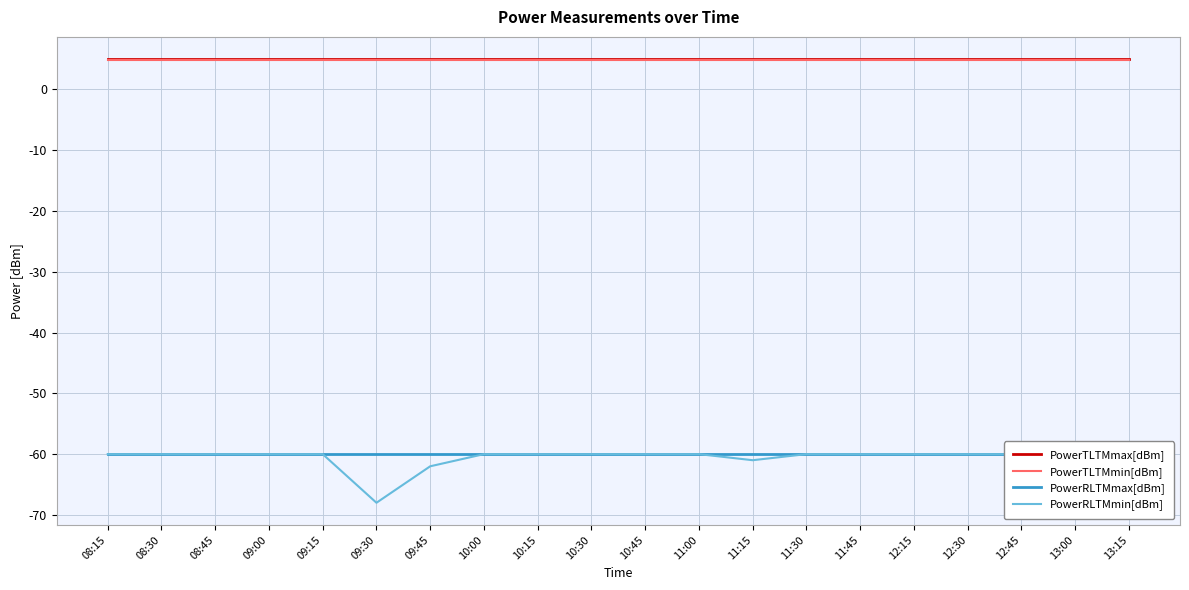

What is the average value of the PowerRLTMmin[dBm] series?

-60.5